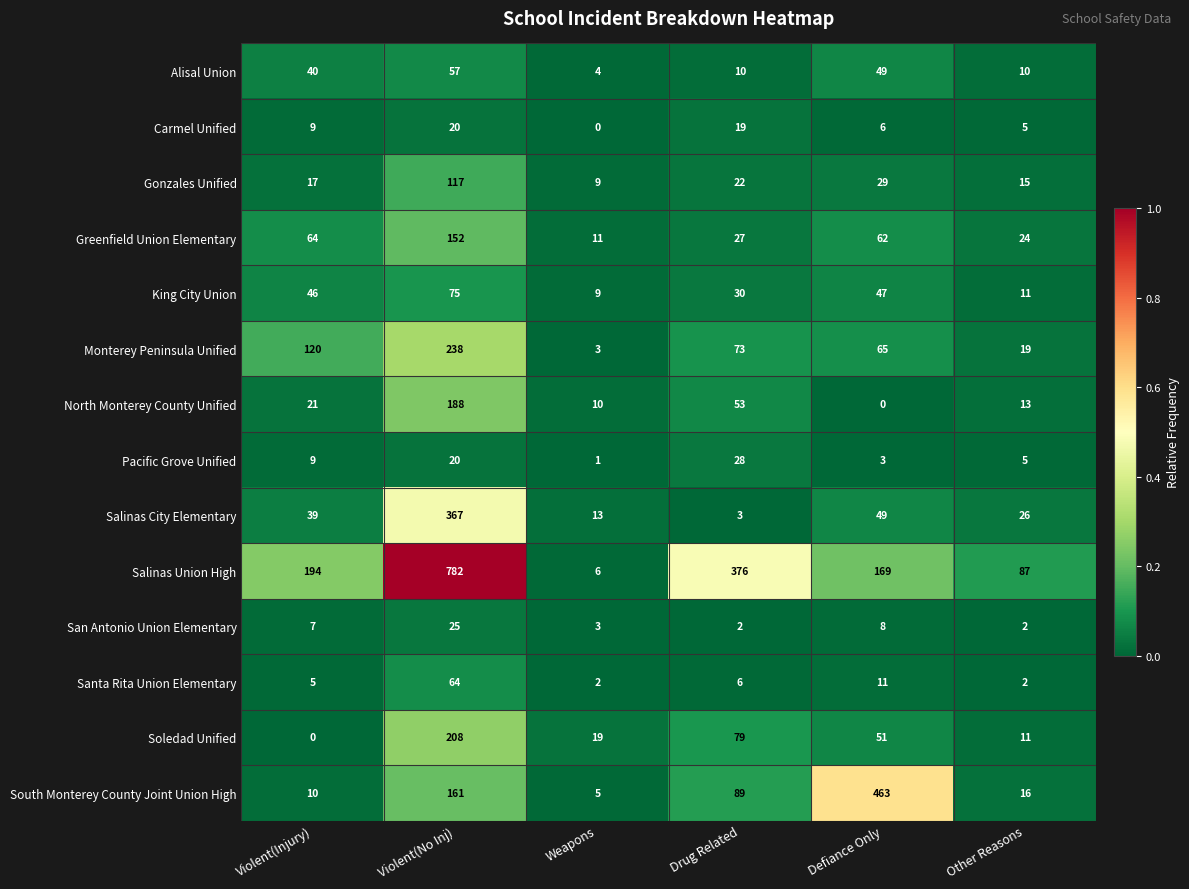

At which category does the chart reach its peak across all series?

Violent(No Inj)